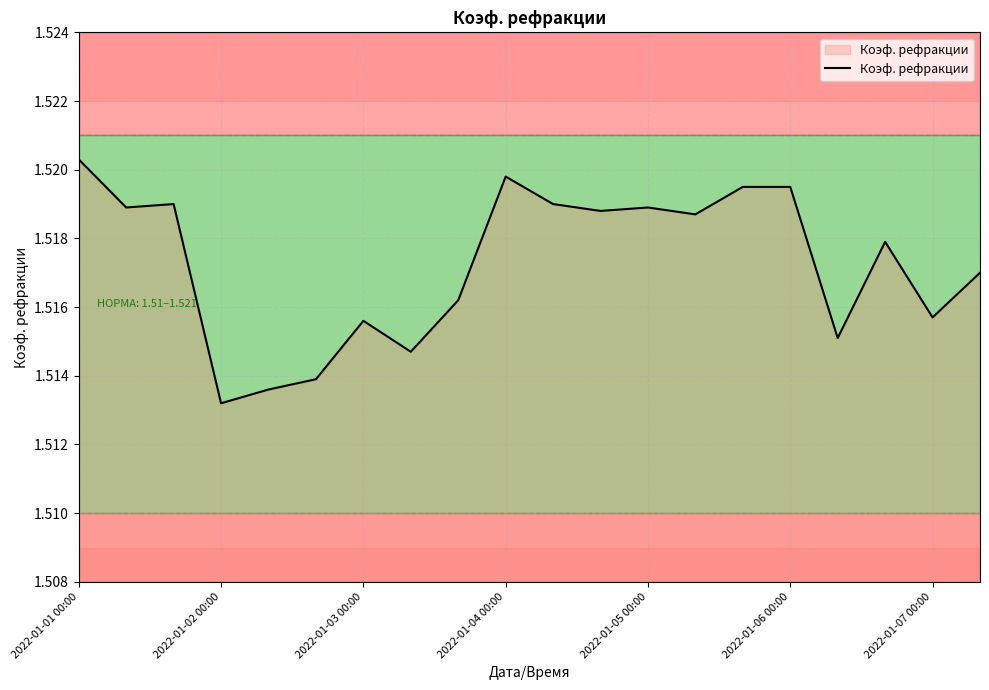

What is the ratio of the value at 2022-01-01 00:00 to the value at 2022-01-04 00:00?

1.0